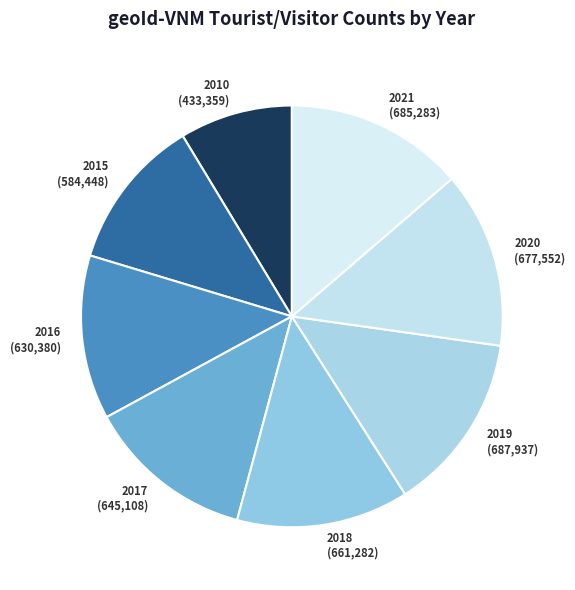

True or false: 2016 accounts for 13% of the total.

True